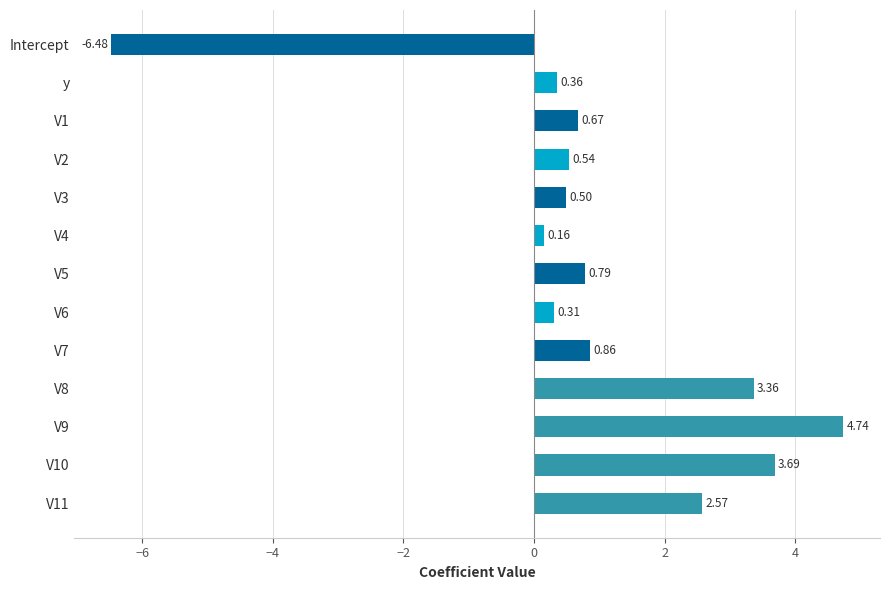

Which label corresponds to the smallest value in the chart?

Intercept